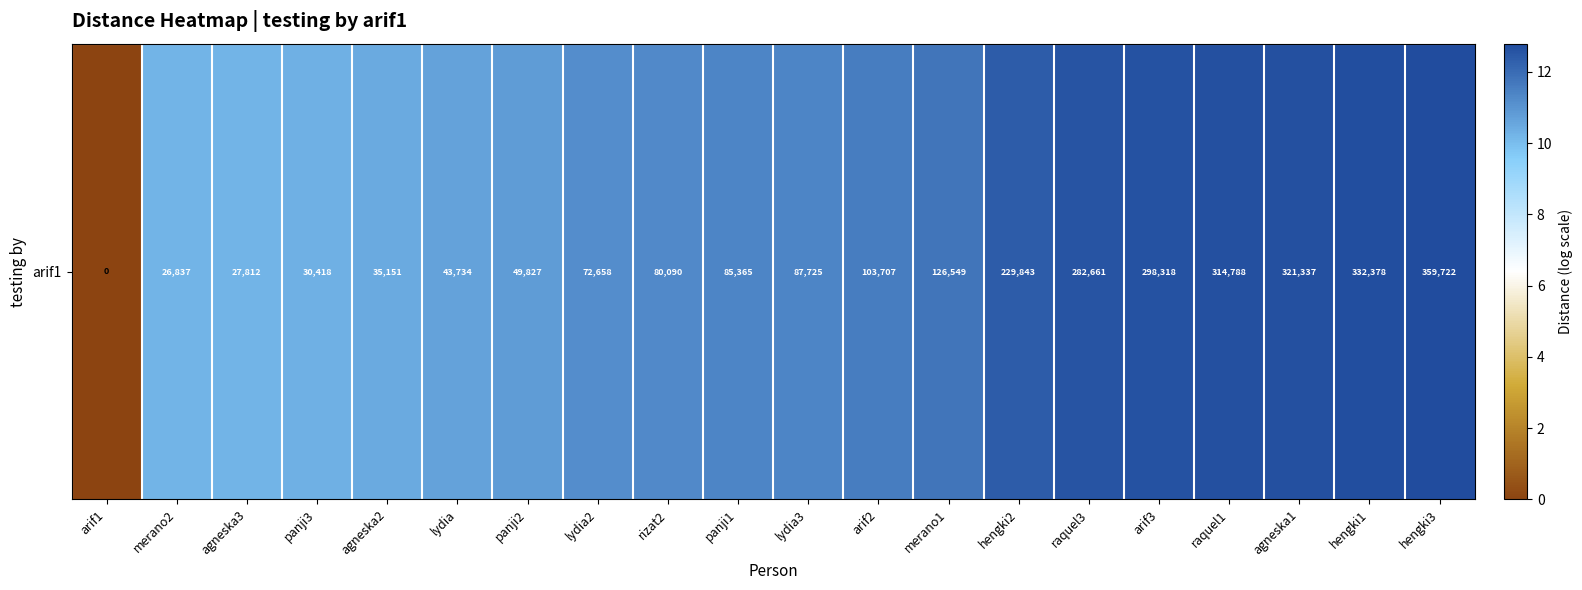

What value does the data have at lydia3?

11.4